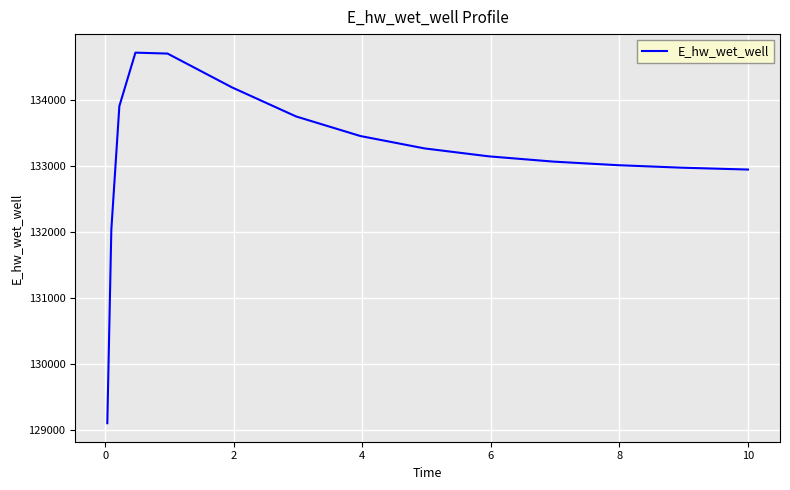

What is the difference between the maximum and minimum values?

5610.4